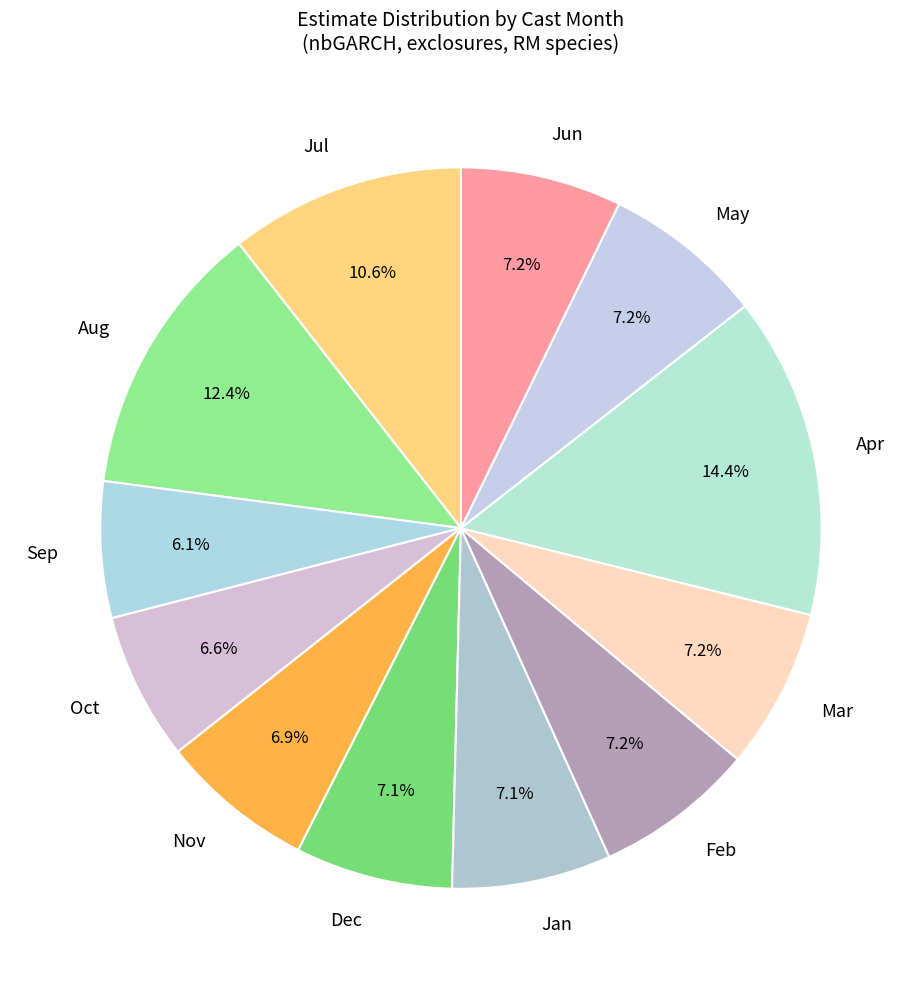

To the nearest percent, what is the average slice percentage?

8%